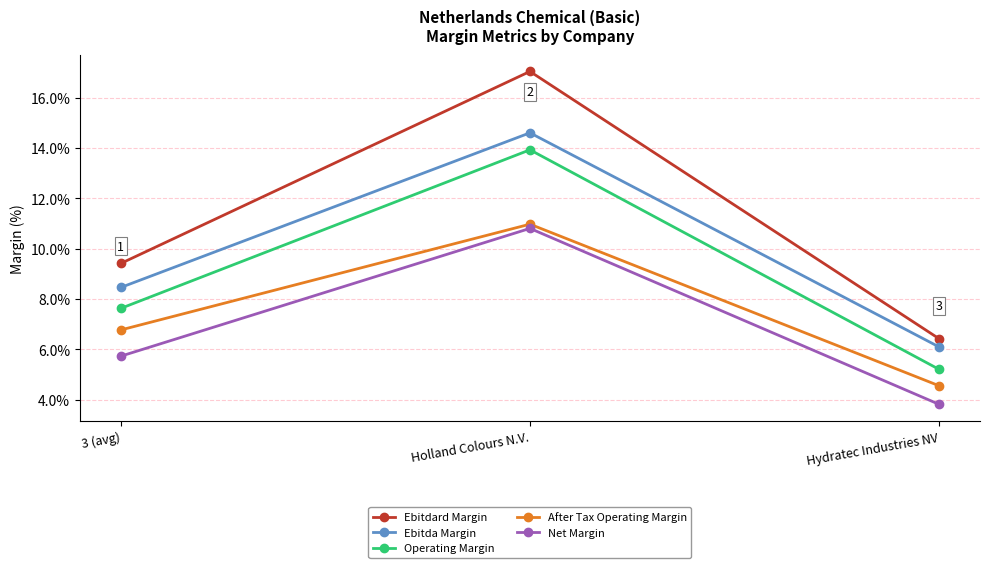

Rank the series at Hydratec Industries NV from lowest to highest value.

Net Margin, After Tax Operating Margin, Operating Margin, Ebitda Margin, Ebitdard Margin